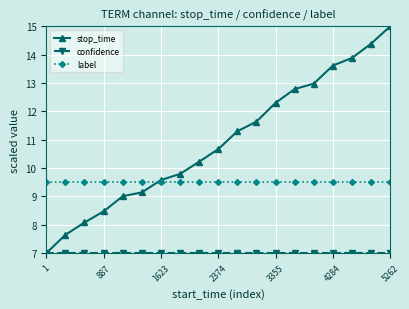

At how many categories does at least one series exceed 12?

7